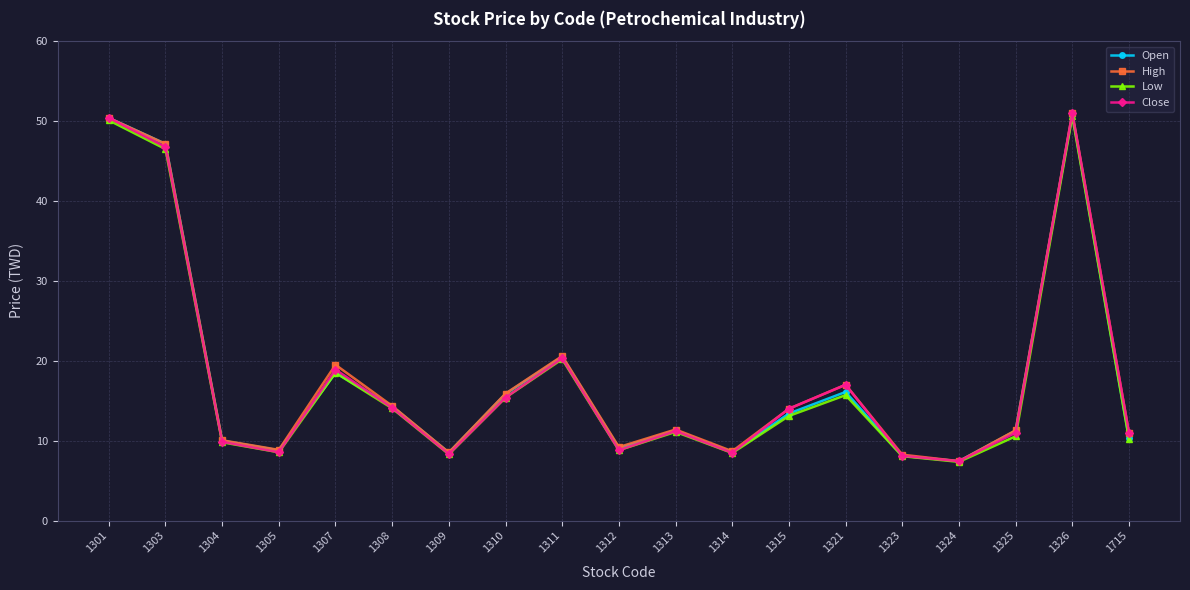

What is the sum of all High values?

344.6